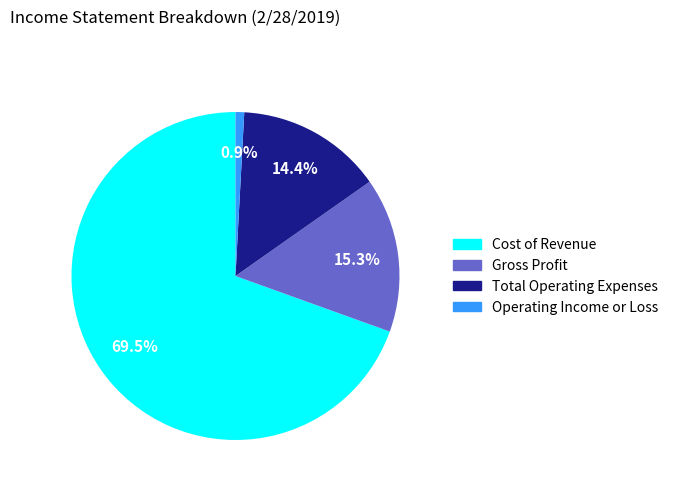

Combined, do Gross Profit and Operating Income or Loss account for over 50%?

No